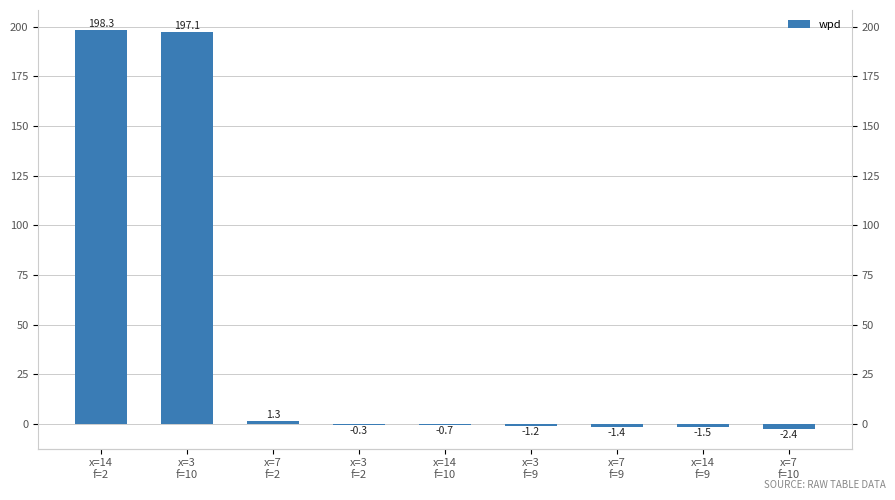

What is the label of the 2nd bar from the left?

x=3
f=10